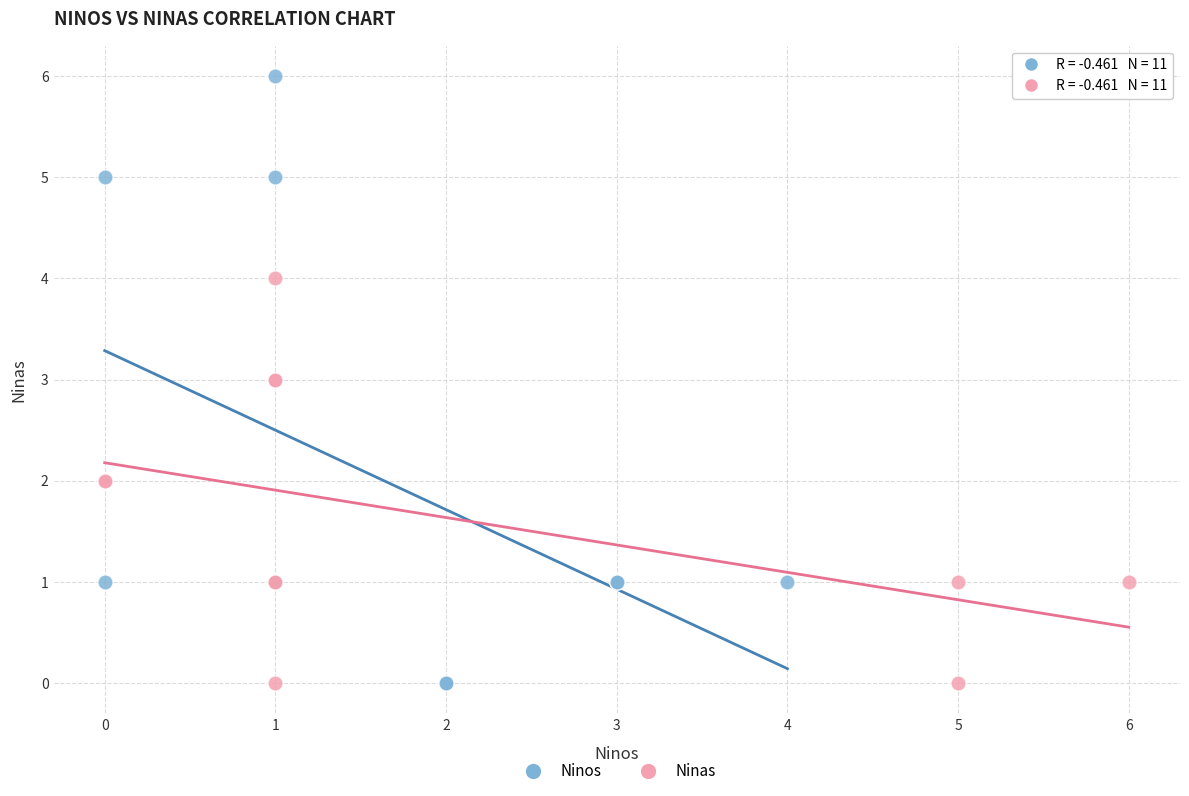

Which series has the widest spread of Y values?

Ninos